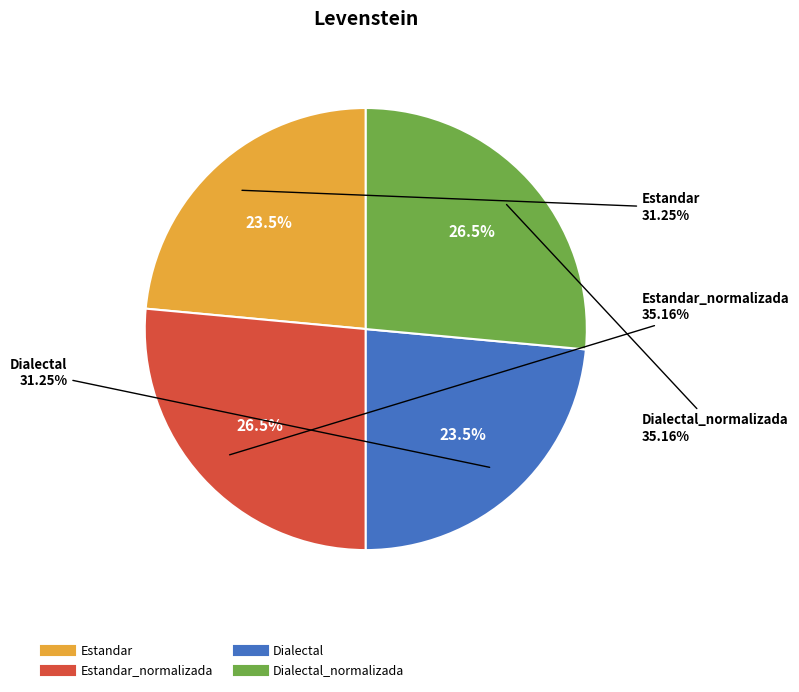

To the nearest percent, what is the combined percentage of Dialectal_normalizada and Estandar_normalizada?

53%